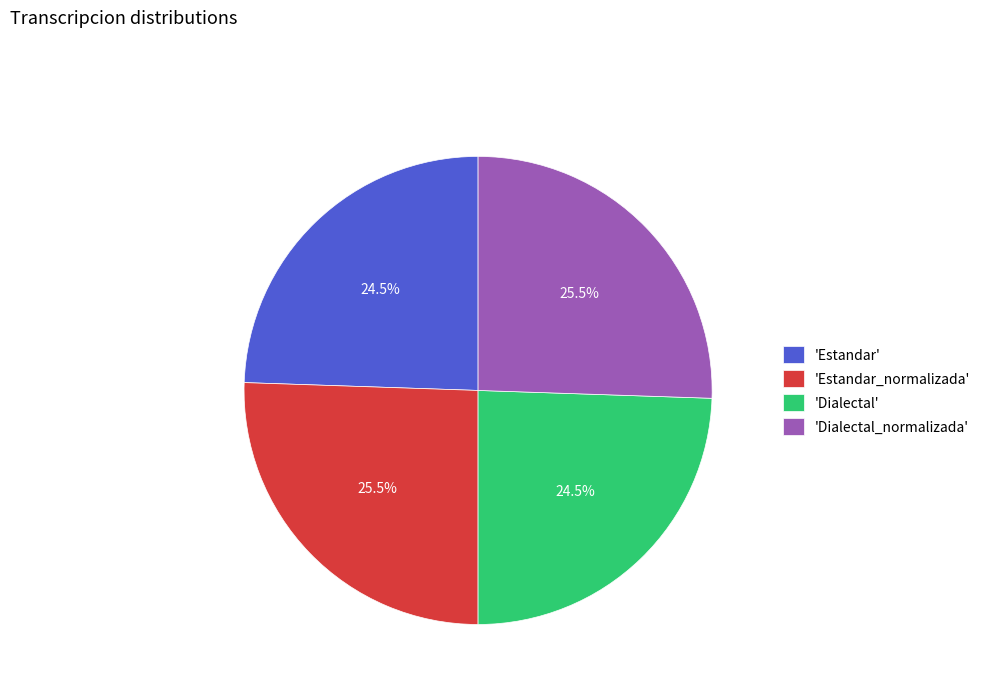

Combined, do 'Estandar_normalizada' and 'Dialectal_normalizada' account for over 50%?

Yes